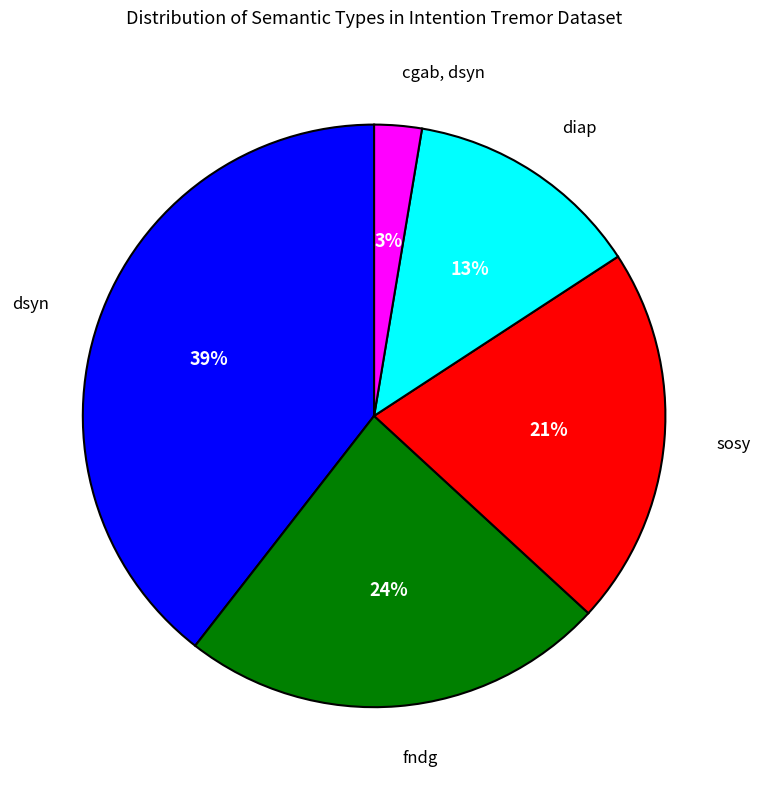

Does sosy account for over 50% of the chart?

No